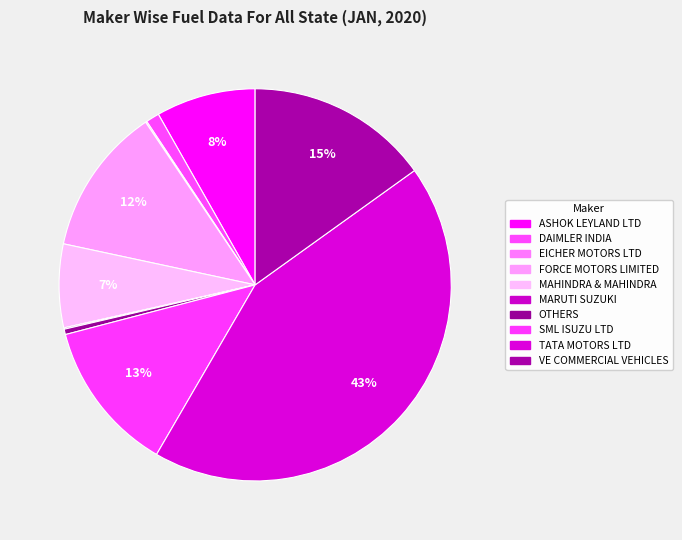

Does MARUTI SUZUKI represent more than half of the total?

No